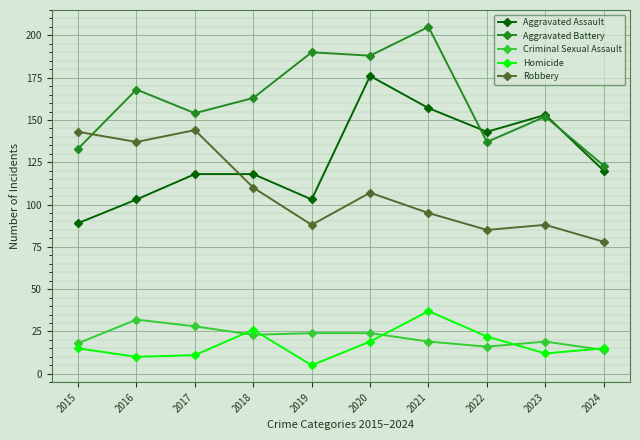

Rank the series by their maximum value, from highest to lowest.

Aggravated Battery, Aggravated Assault, Robbery, Homicide, Criminal Sexual Assault